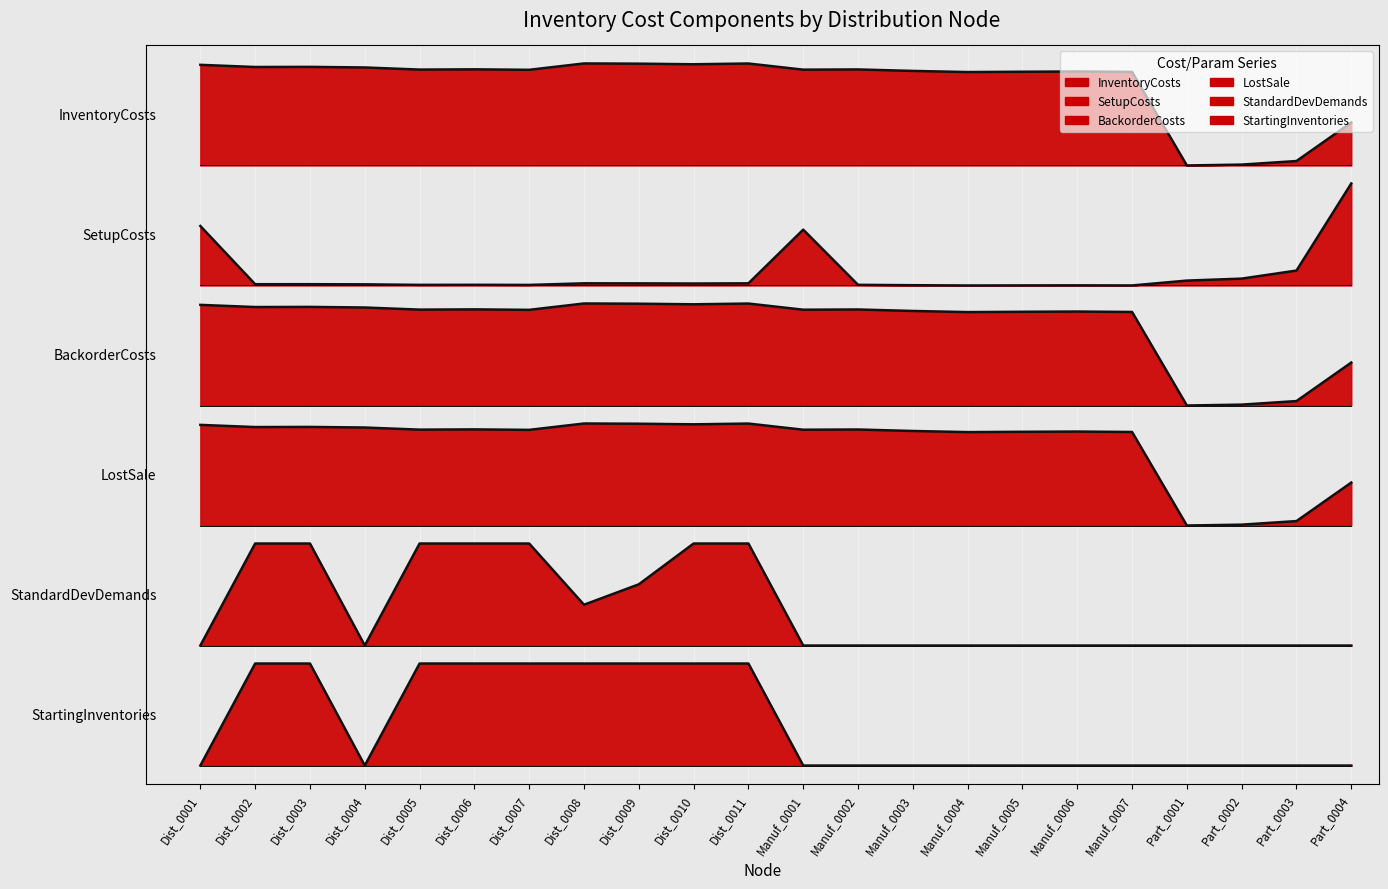

True or false: SetupCosts and StartingInventories cross at least once.

False